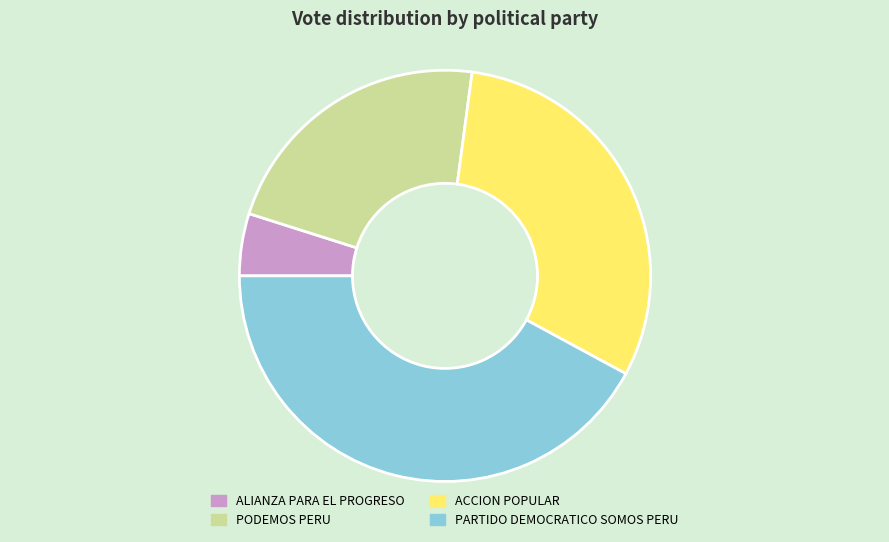

True or false: PARTIDO DEMOCRATICO SOMOS PERU accounts for 42% of the total.

True